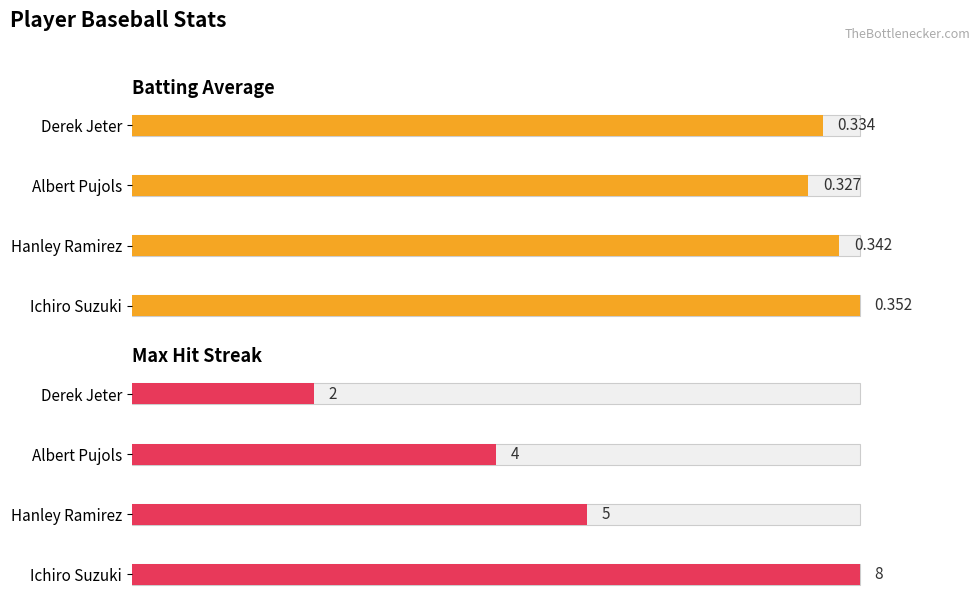

Is it true that Max Streak equals 0.3 at Derek Jeter?

False